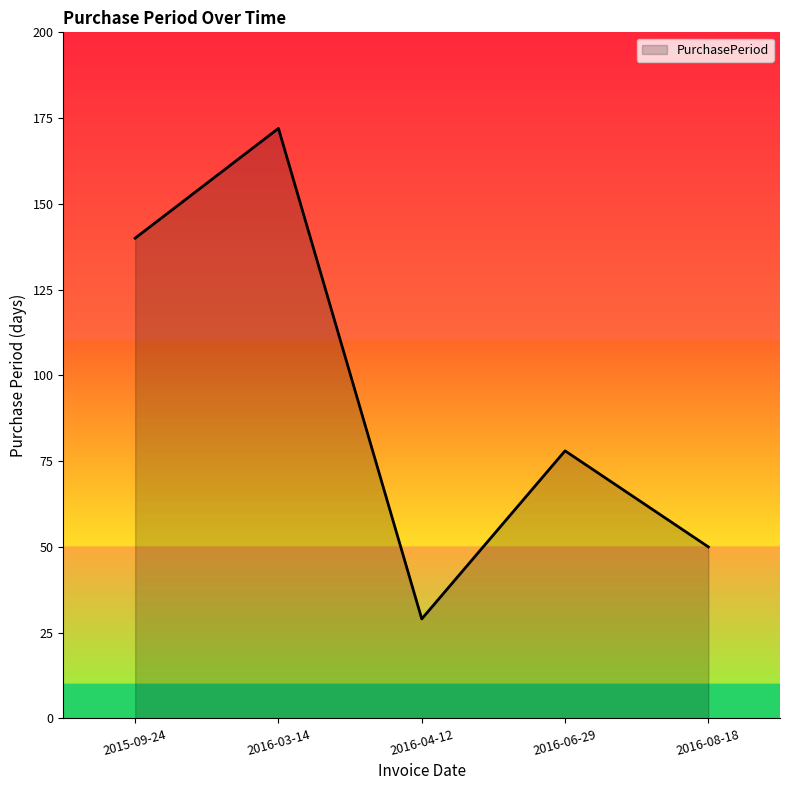

Reading left to right, extract all data points from this chart.

140	172	29	78	50